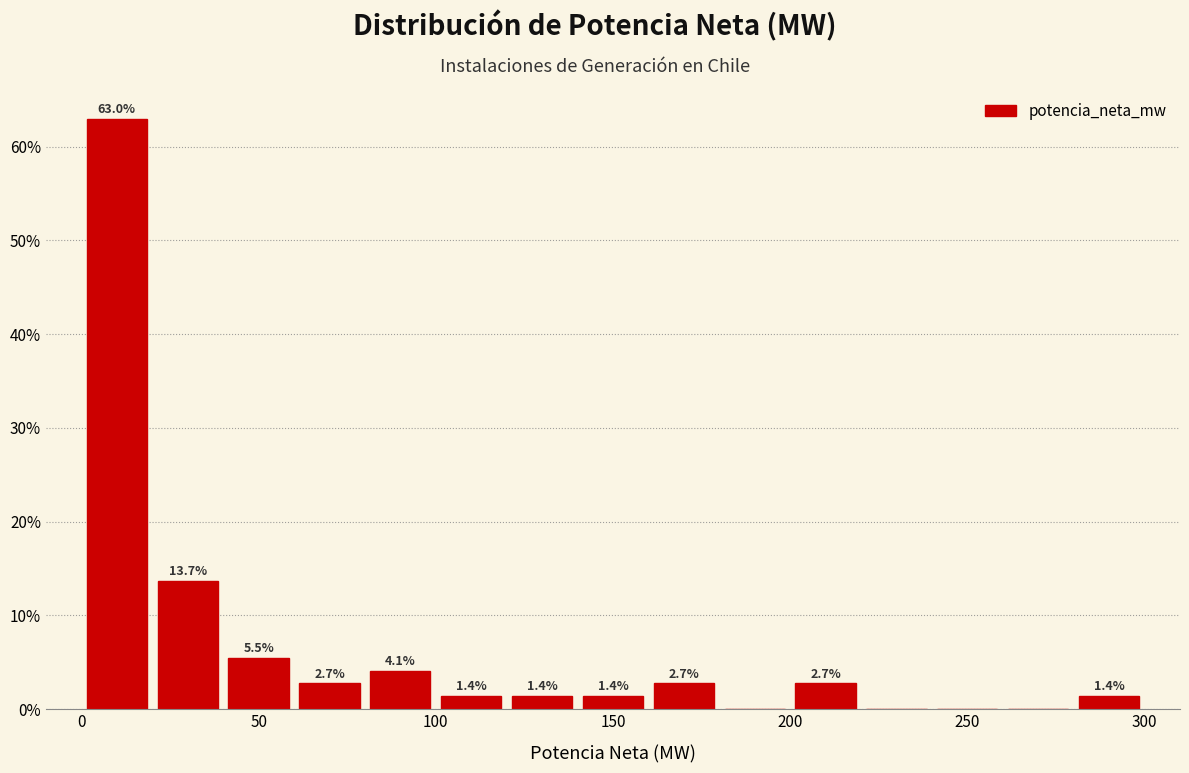

Which range on the x-axis has the tallest bar?

0 to 20